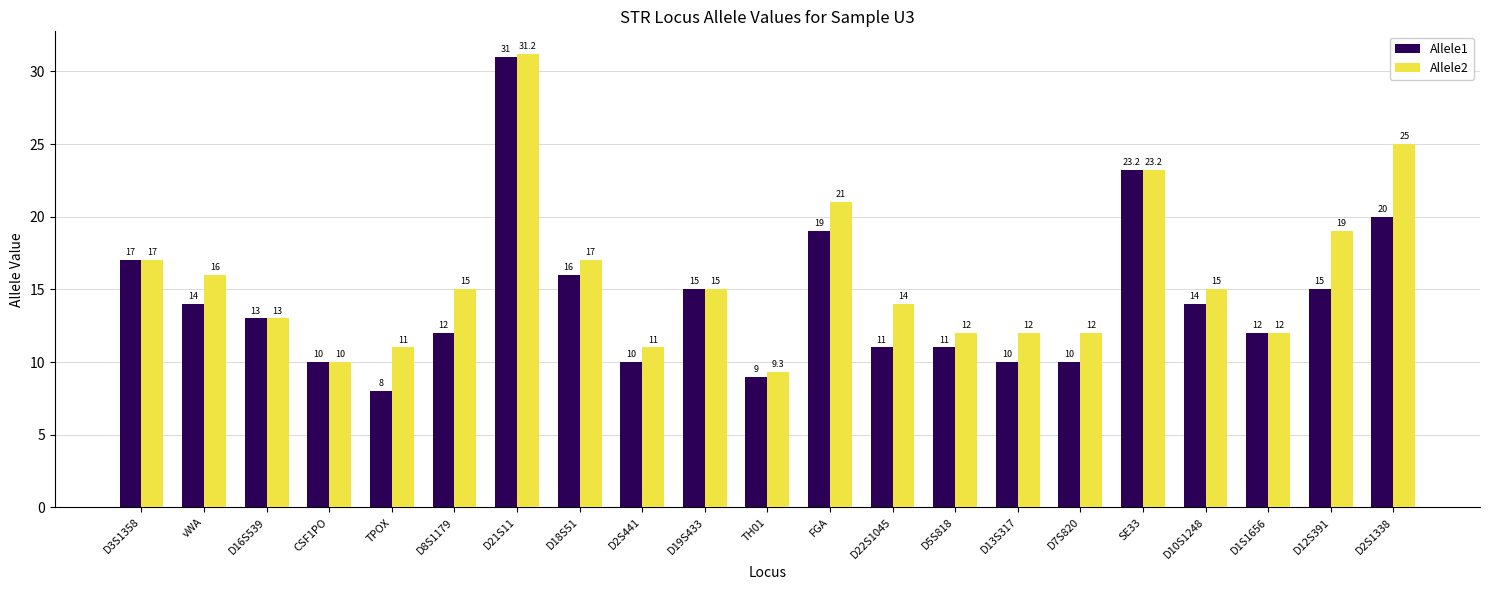

Are the bars grouped side by side (vs. stacked)?

Yes